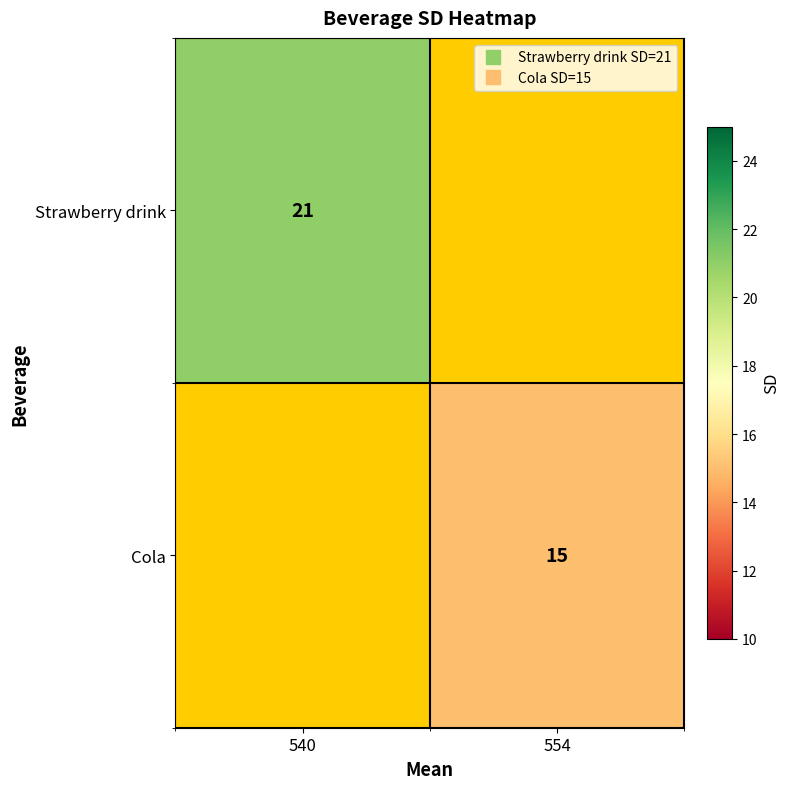

Which series has the widest spread of values?

Strawberry drink